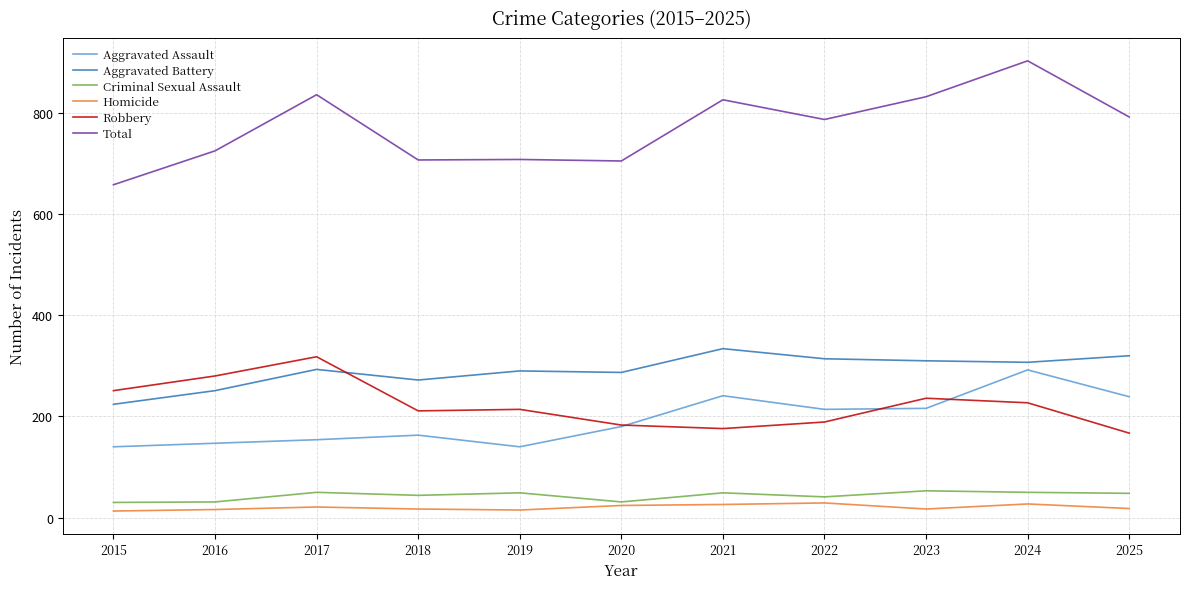

Is the value of Robbery at 2022 greater than the value of Criminal Sexual Assault at 2023?

Yes